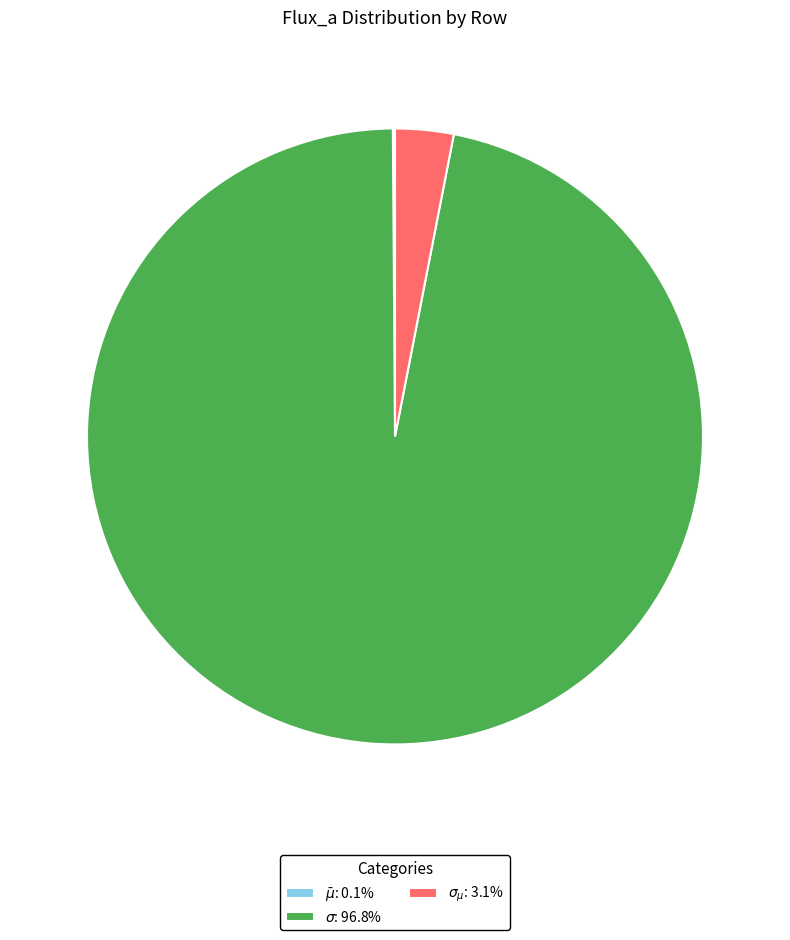

Does any single category account for the majority?

Yes